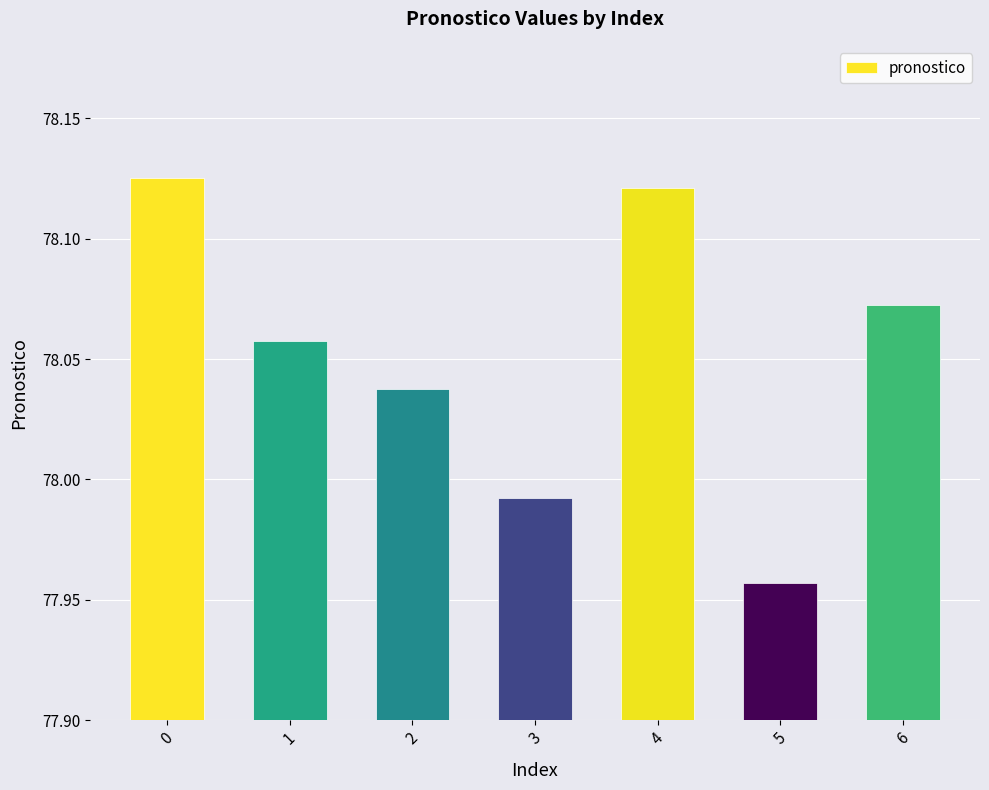

Does the chart contain stacked bars?

No